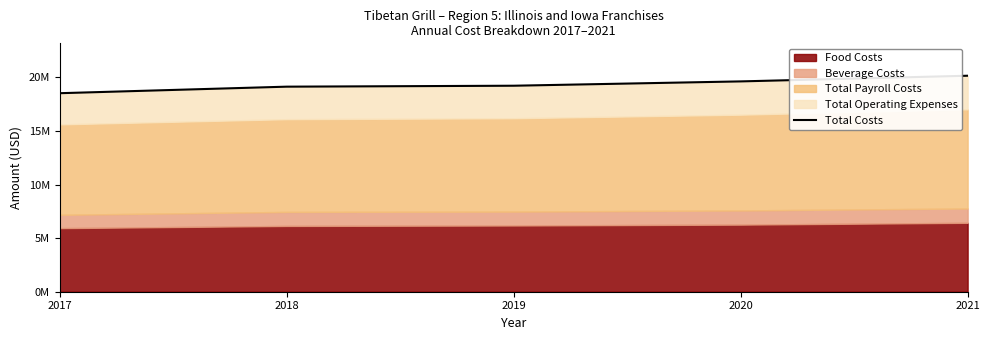

Does the chart have visible grid lines?

No